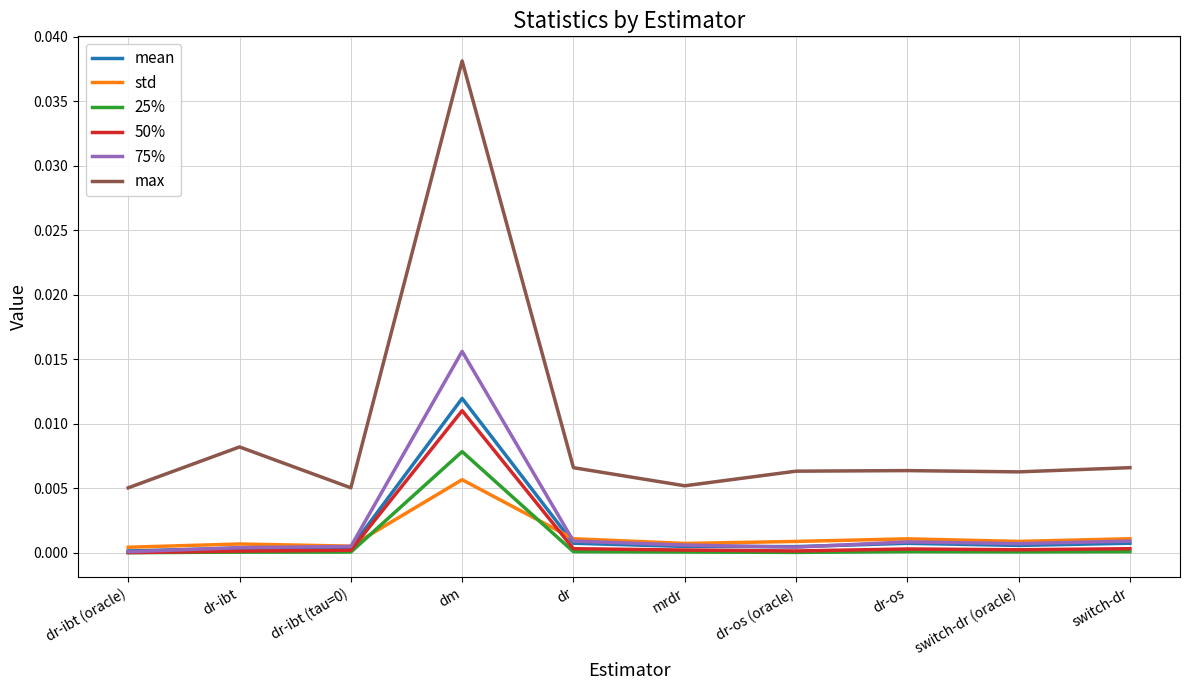

True or false: mean and max intersect in this chart.

False